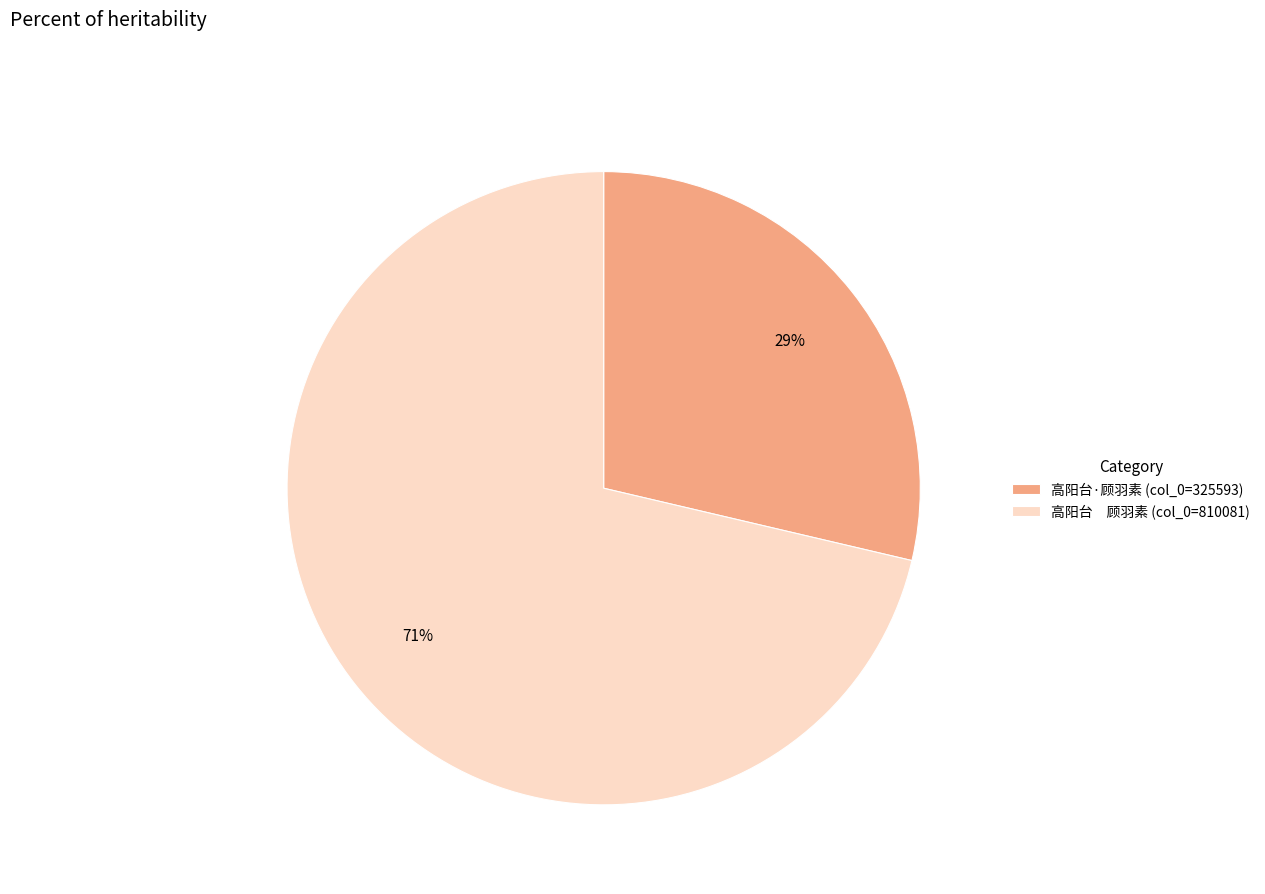

What percentage is the 高阳台 顾羽素 (col_0=810081) slice, to the nearest percent?

71%